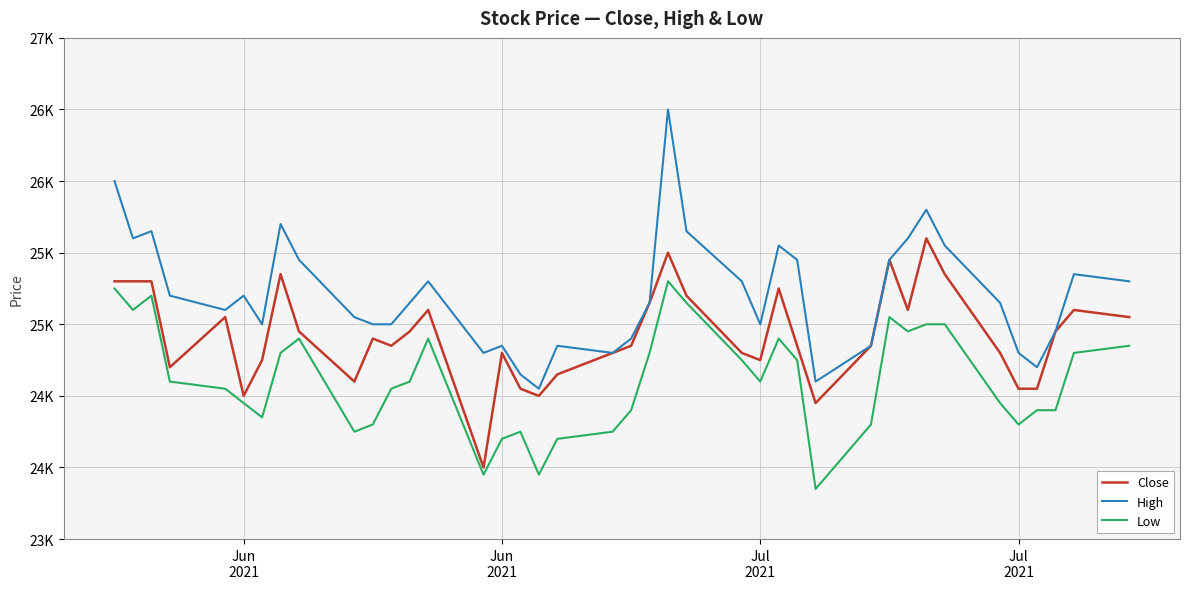

What is the value of the Close point at the 25th from the left?

24800